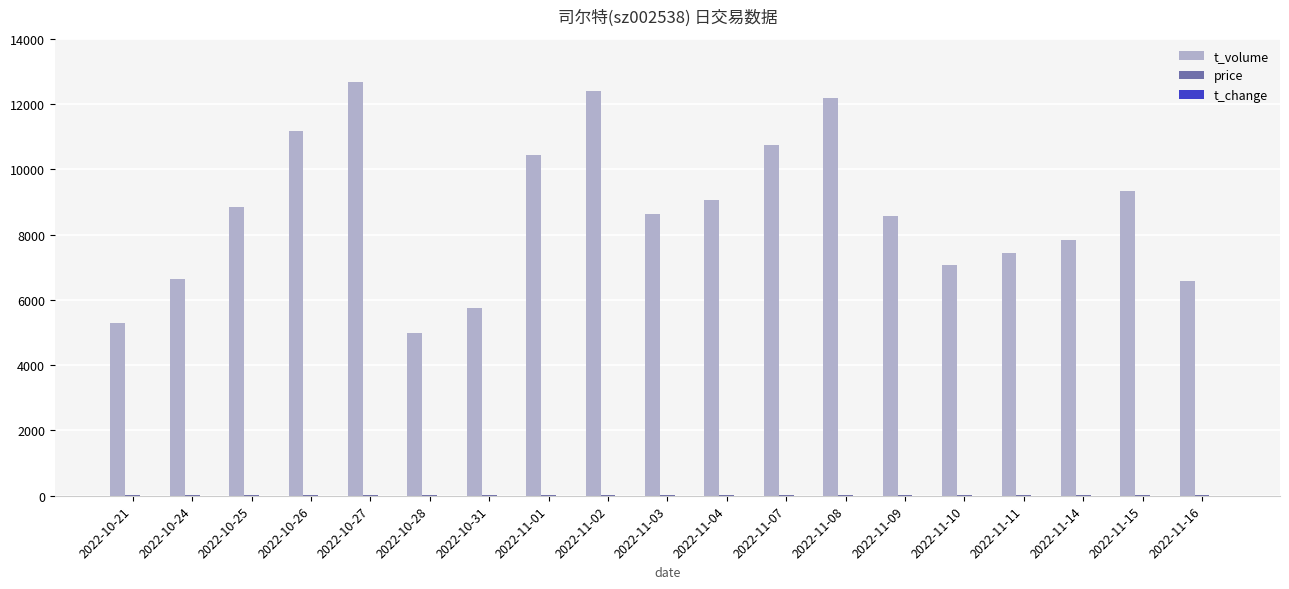

How many data points does each series have?

19